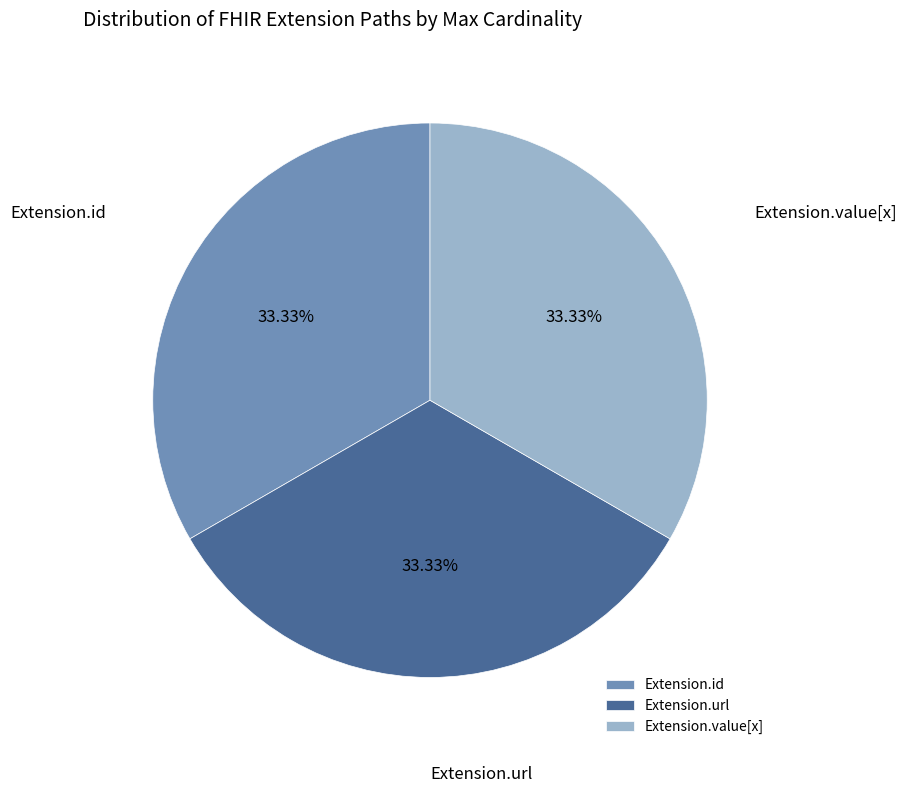

Approximately how many times larger is the value at Extension.id compared to Extension.url?

1.0